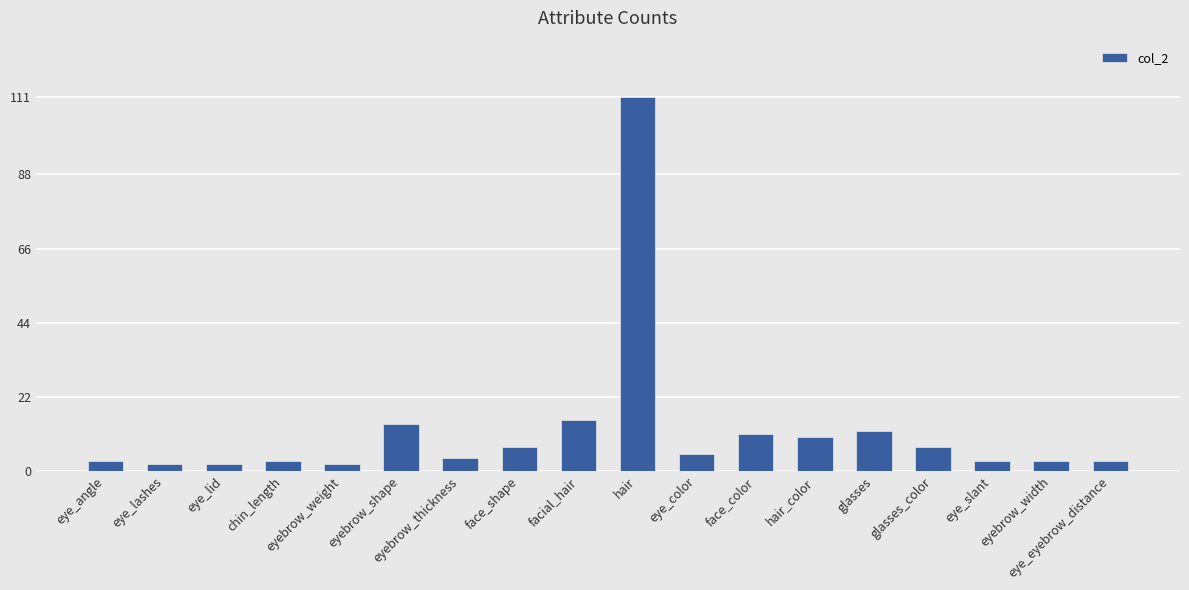

Reading left to right, extract all data points from this chart.

eye_angle=3	eye_lashes=2	eye_lid=2	chin_length=3	eyebrow_weight=2	eyebrow_shape=14	eyebrow_thickness=4	face_shape=7	facial_hair=15	hair=111	eye_color=5	face_color=11	hair_color=10	glasses=12	glasses_color=7	eye_slant=3	eyebrow_width=3	eye_eyebrow_distance=3